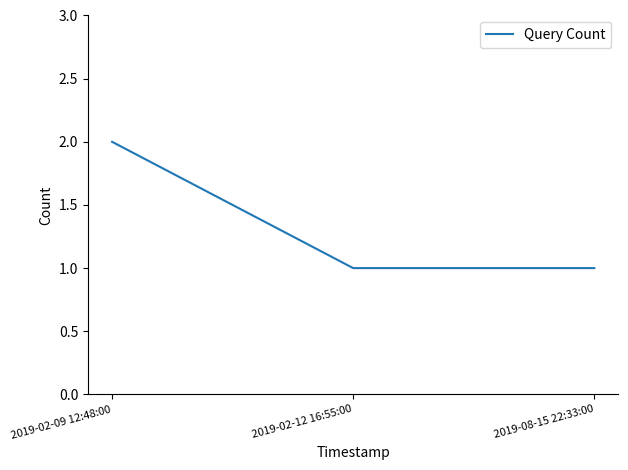

Does the chart have visible grid lines?

No